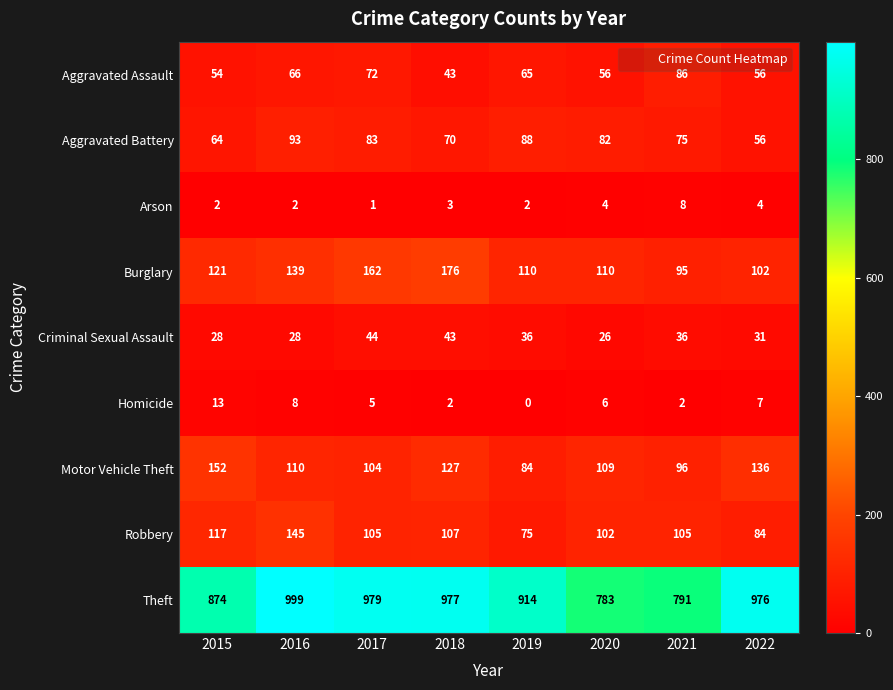

Between 2016 and 2022, which series saw the biggest shift?

Robbery